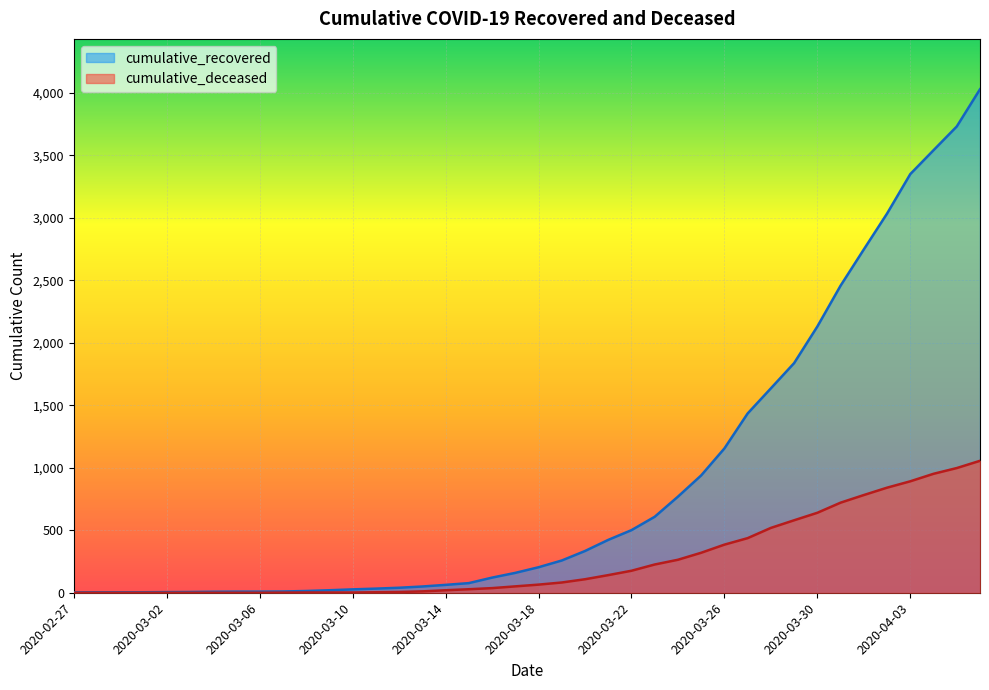

What is the label of the 34th point from the right?

2020-03-04